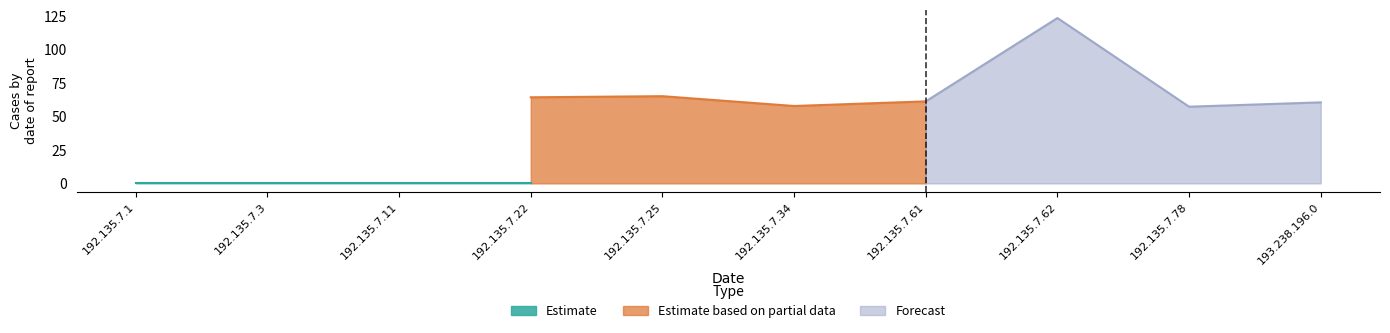

What is the label of the 1st point from the right?

193.238.196.0